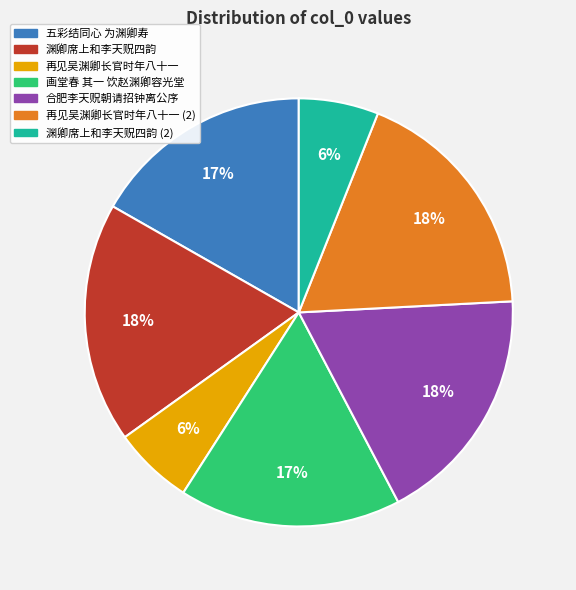

Is there any slice that represents more than half of the pie?

No